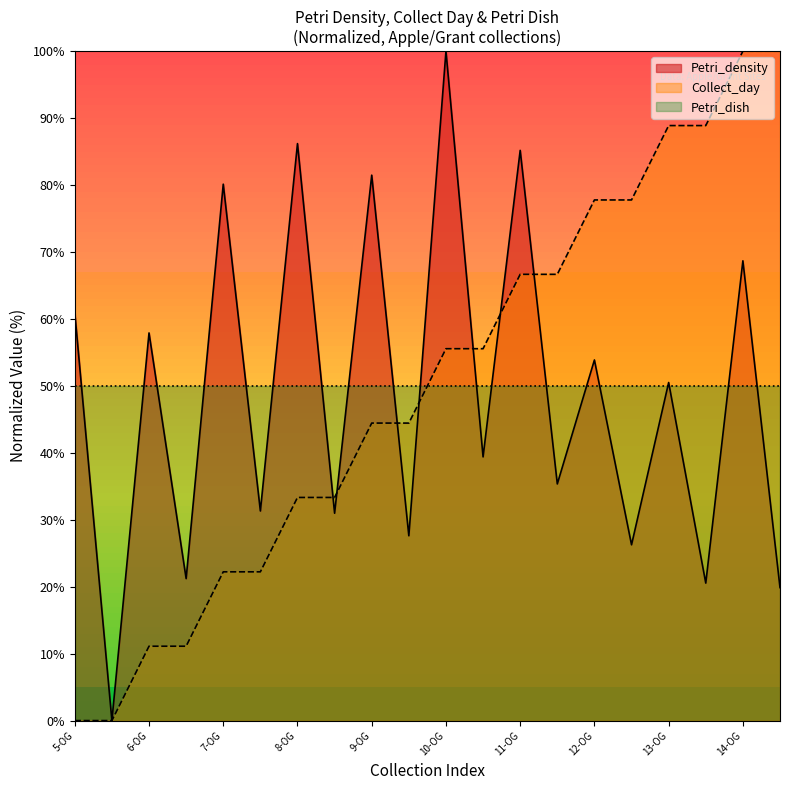

Where do Collect_day and Petri_density first cross each other?

8-OG and 8-Ferris